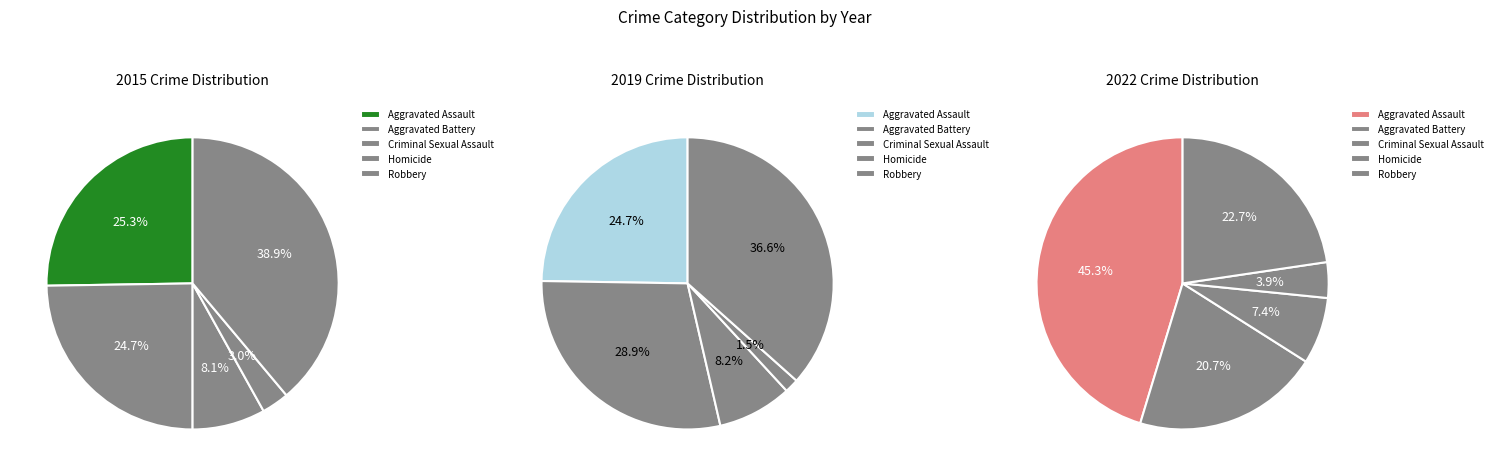

Is there a majority slice in this chart?

No